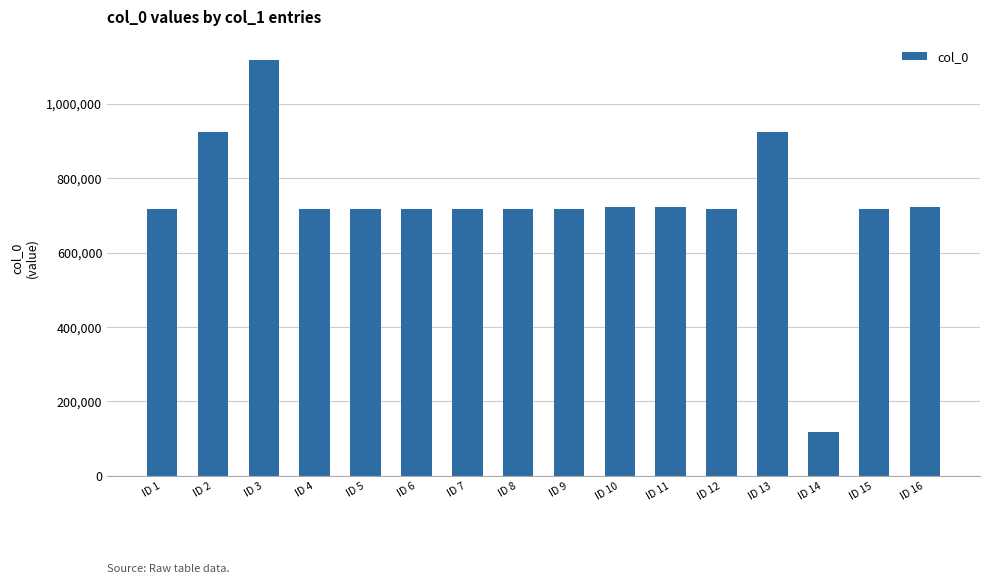

True or false: the data shows 427014 at ID 15.

False